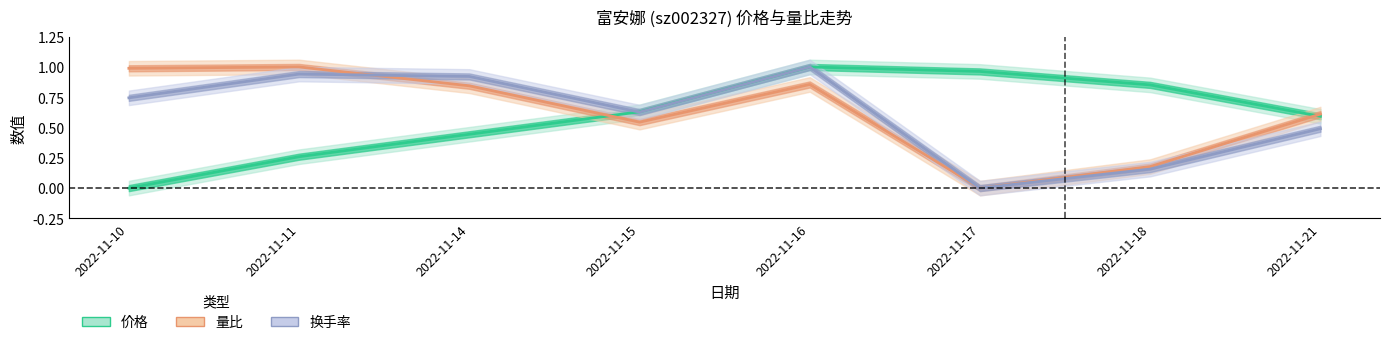

Reading left to right, extract all data points from this chart.

价格: 2022-11-10=0.0	2022-11-11=0.3	2022-11-14=0.4	2022-11-15=0.6	2022-11-16=1.0	2022-11-17=1.0	2022-11-18=0.9	2022-11-21=0.6
量比: 2022-11-10=1.0	2022-11-11=1.0	2022-11-14=0.8	2022-11-15=0.5	2022-11-16=0.9	2022-11-17=0.0	2022-11-18=0.2	2022-11-21=0.6
换手率: 2022-11-10=0.7	2022-11-11=0.9	2022-11-14=0.9	2022-11-15=0.6	2022-11-16=1.0	2022-11-17=0.0	2022-11-18=0.2	2022-11-21=0.5